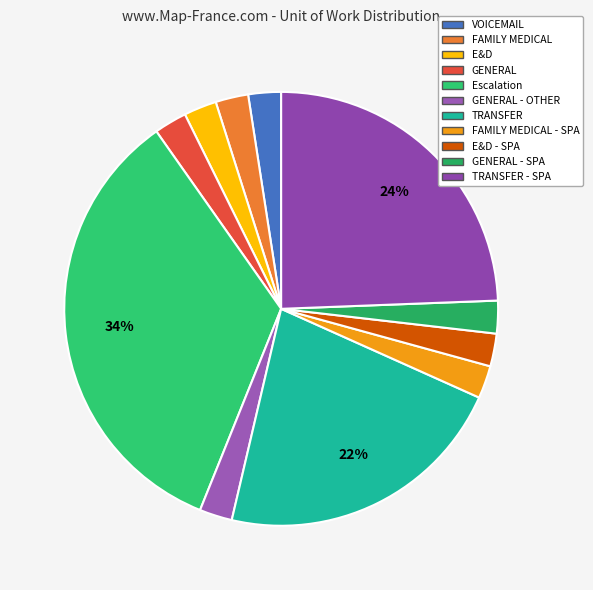

How many slices are in this pie chart?

11